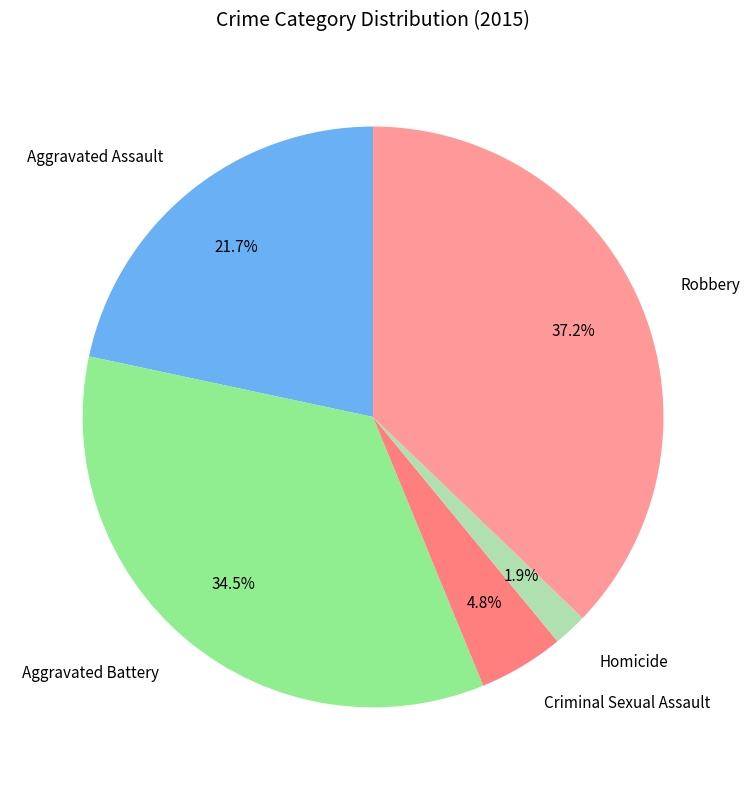

Does Aggravated Assault represent more than half of the total?

No